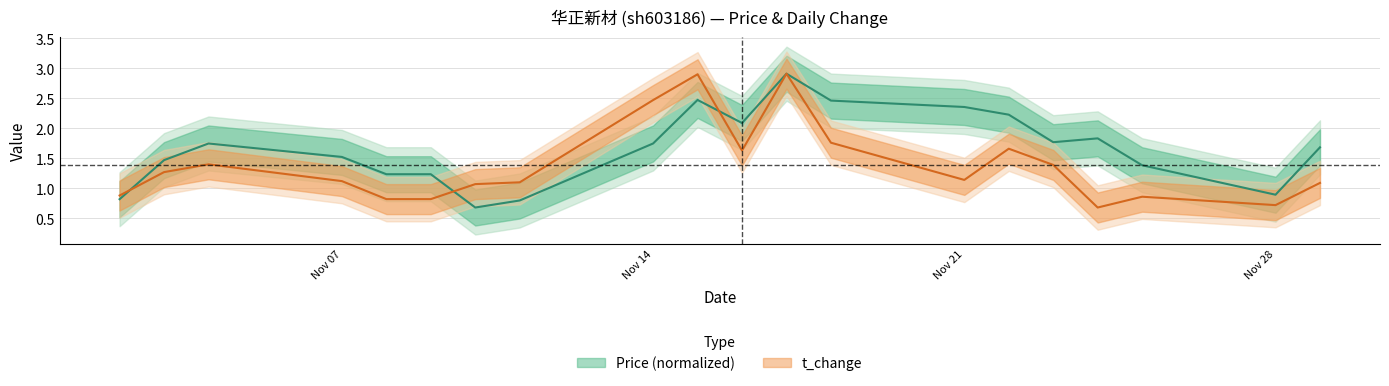

Rank the series by their average value, from highest to lowest.

price, t_change